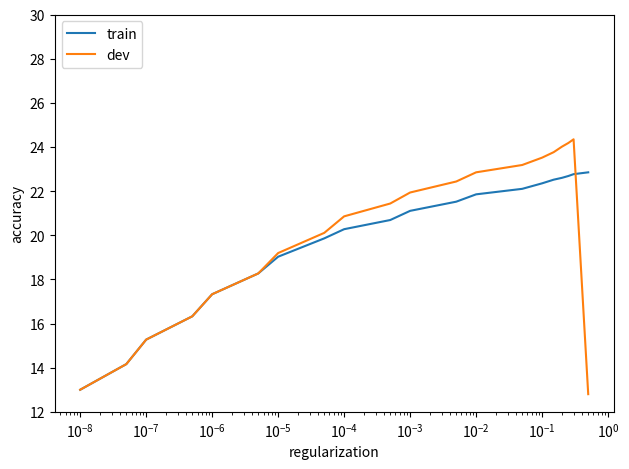

What is the maximum value shown in the chart?

24.3